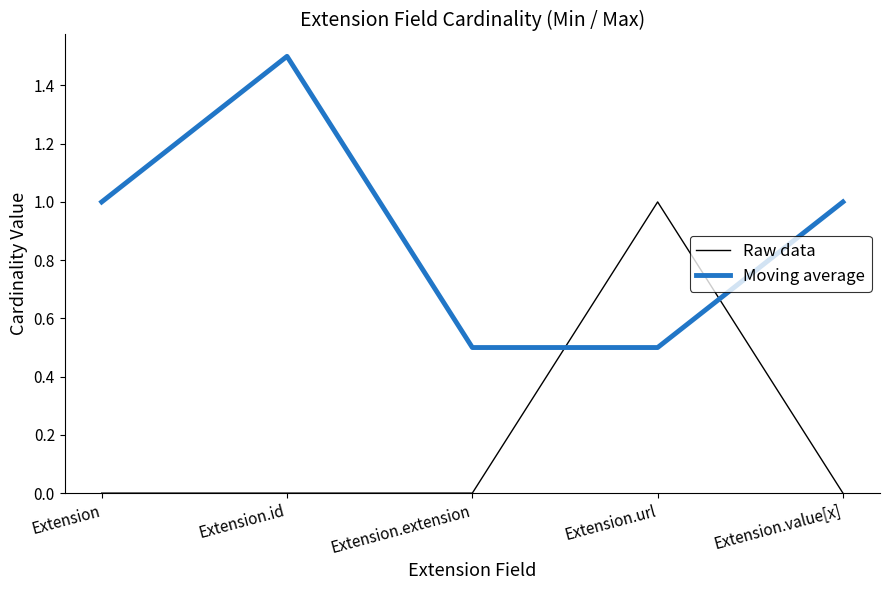

What position from the left is Extension.url?

4